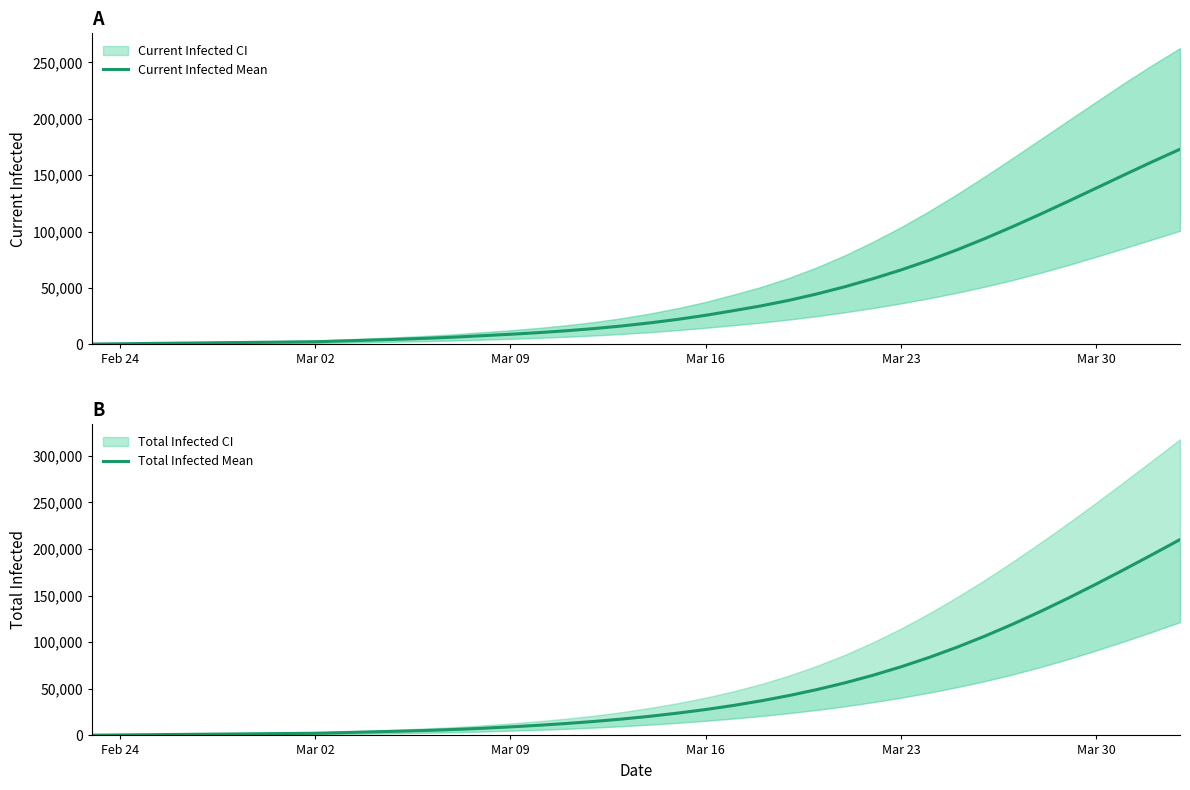

What is the difference between the maximum and minimum values in the Current Infected Mean series?

172727